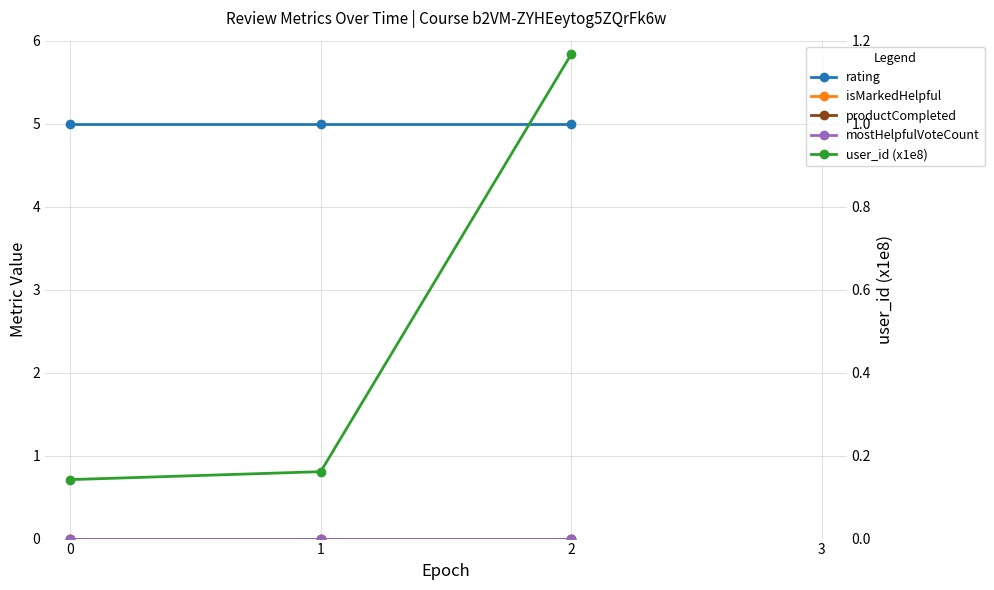

True or false: isMarkedHelpful has a value of 0.0 at 1.

True